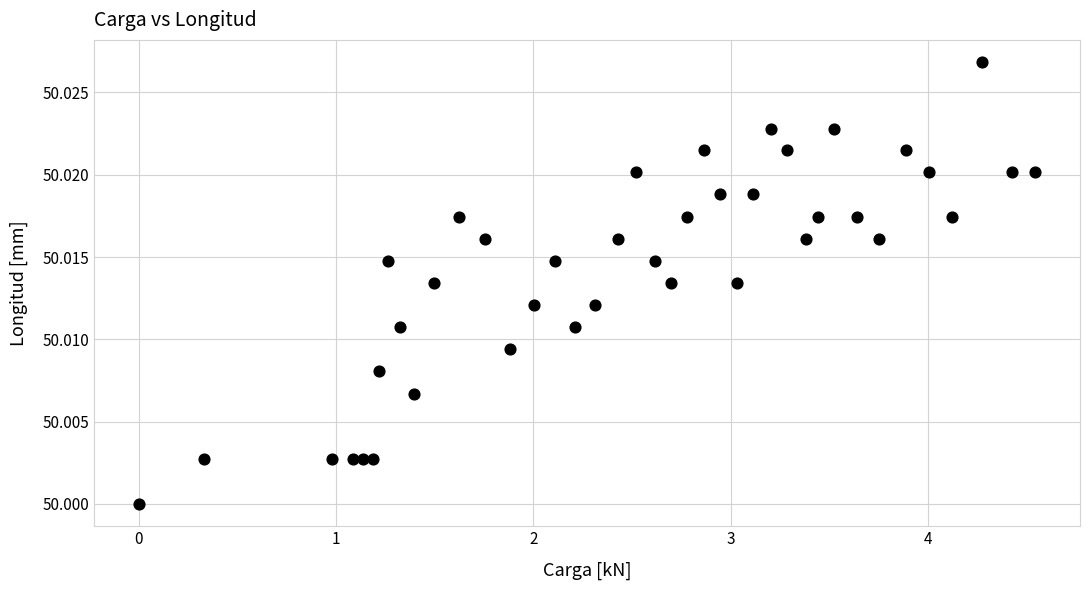

How many points are shown in the scatter plot?

40